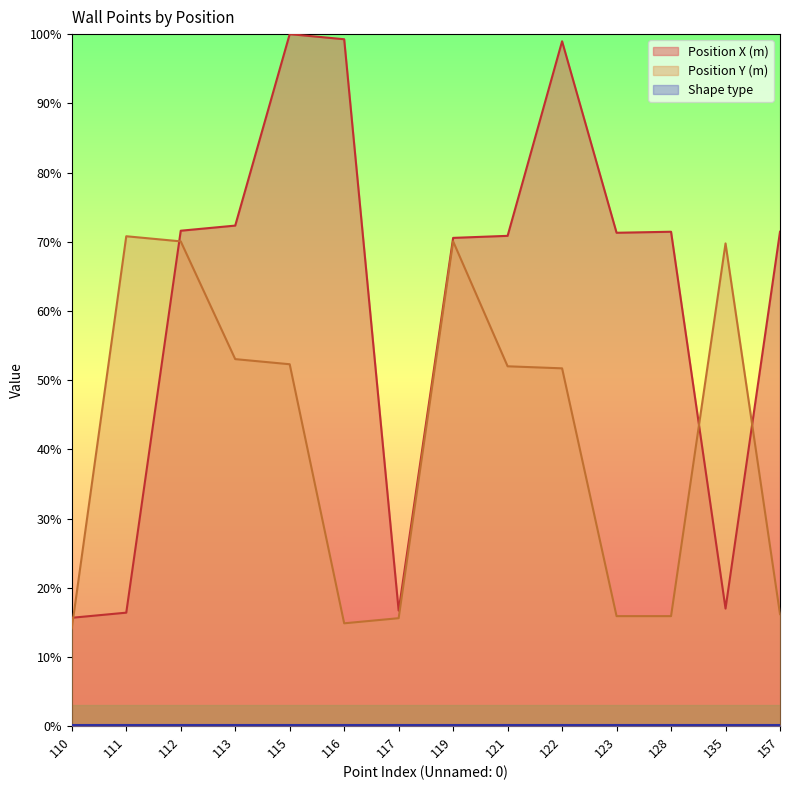

How many lines are shown in the chart?

3